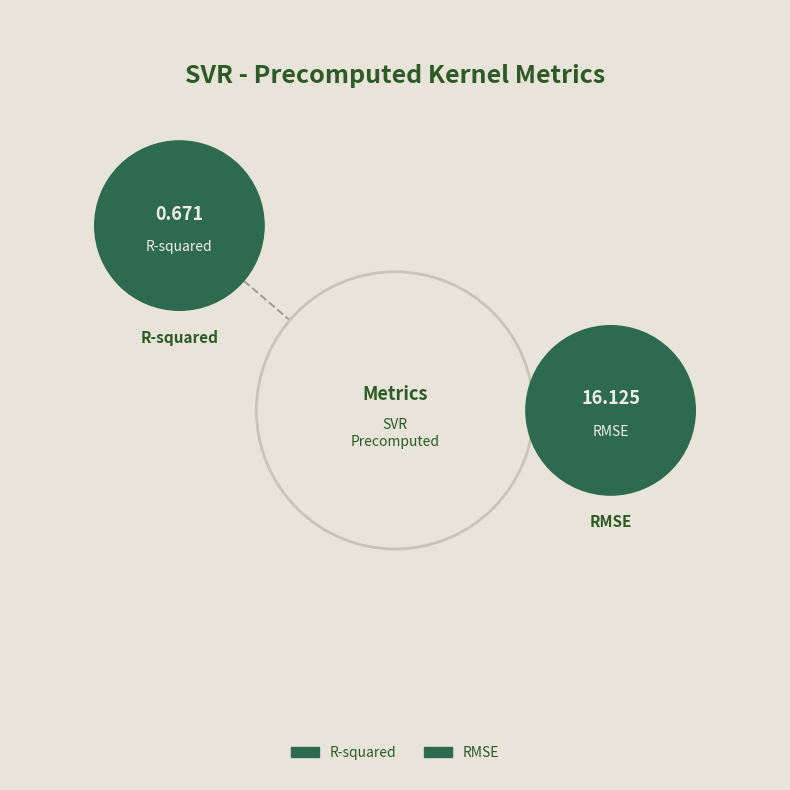

What portion of the pie excludes R-squared?

96.0%